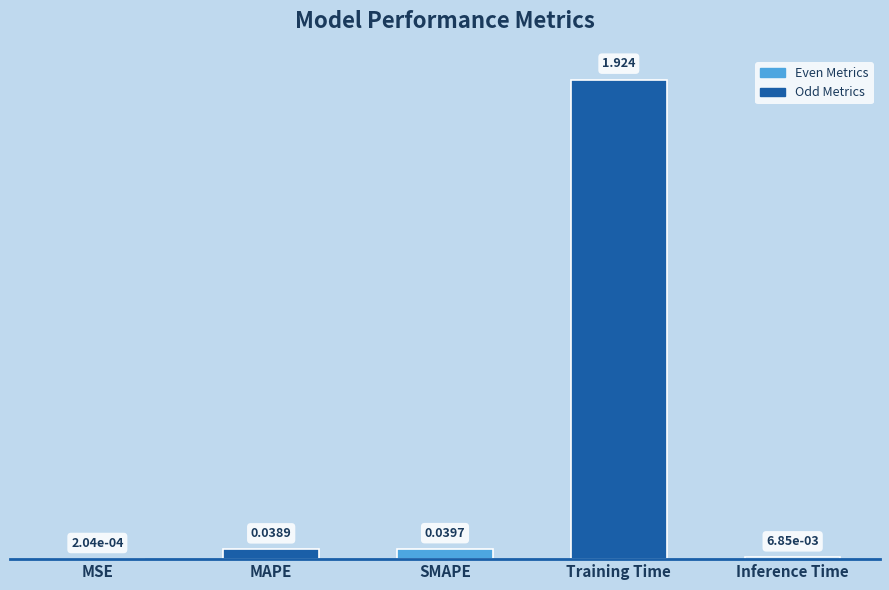

At which label is the value closest to 0?

MSE